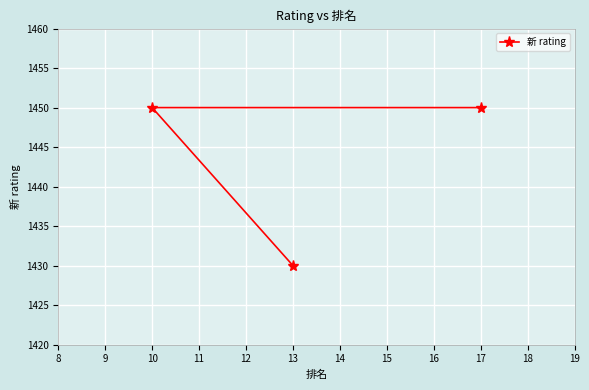

What value does the data have at 17, to the nearest 10?

1450